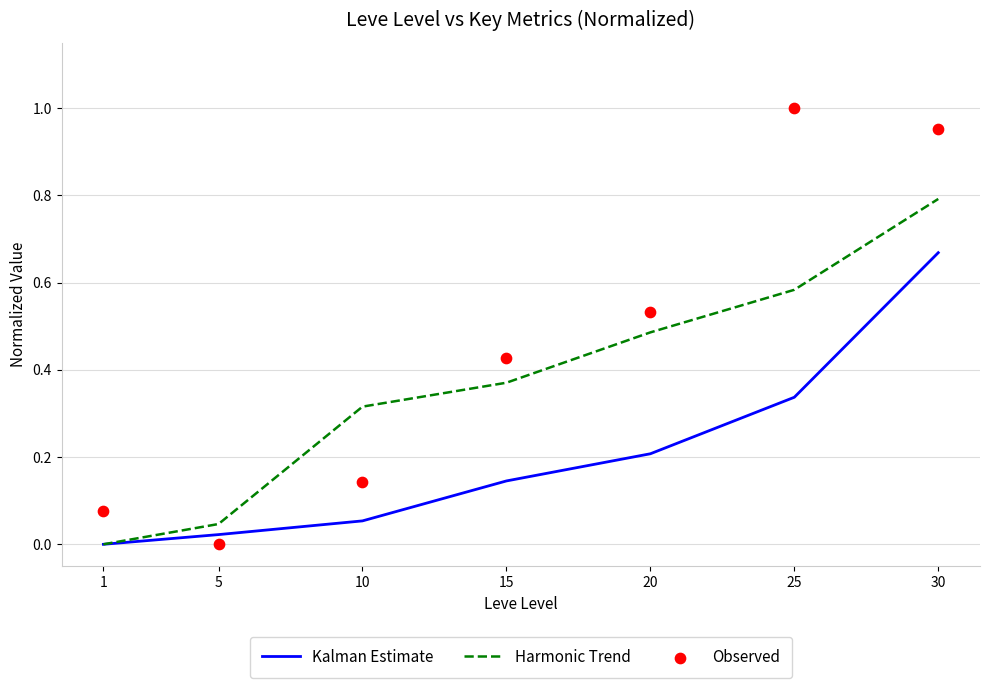

Which series has the widest spread of Y values?

Observed